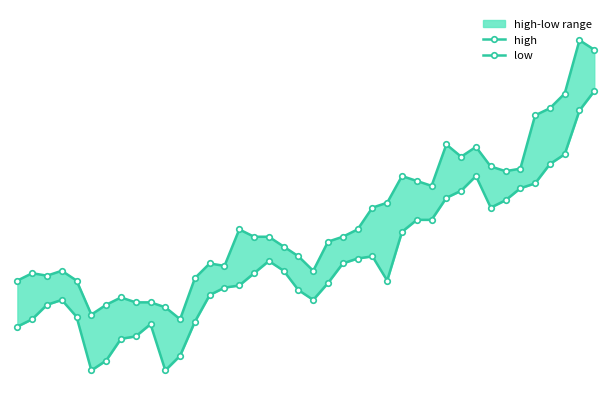

True or false: low and high cross at least once.

False